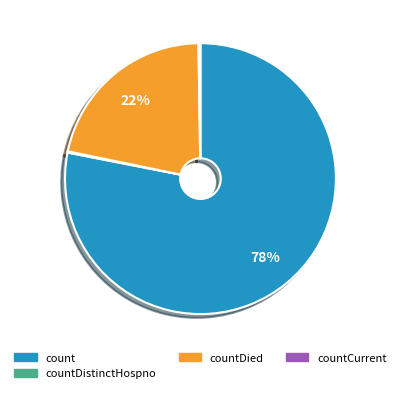

Which slice is the largest?

count